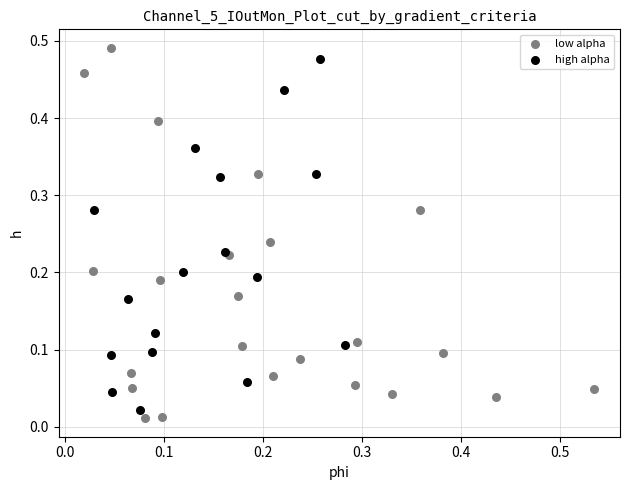

Which series reaches the minimum Y coordinate?

low alpha